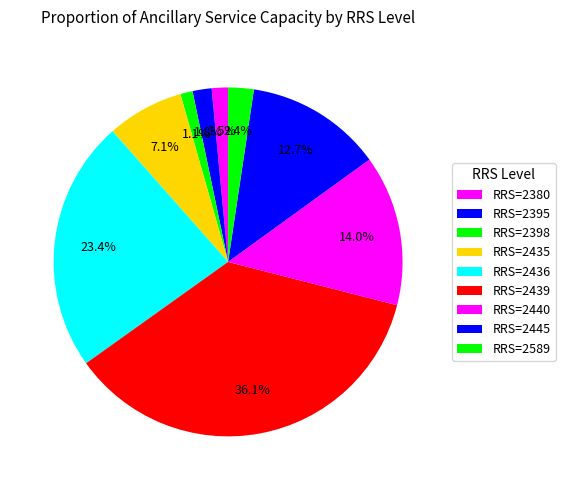

Which category has the smallest portion of the pie?

2398